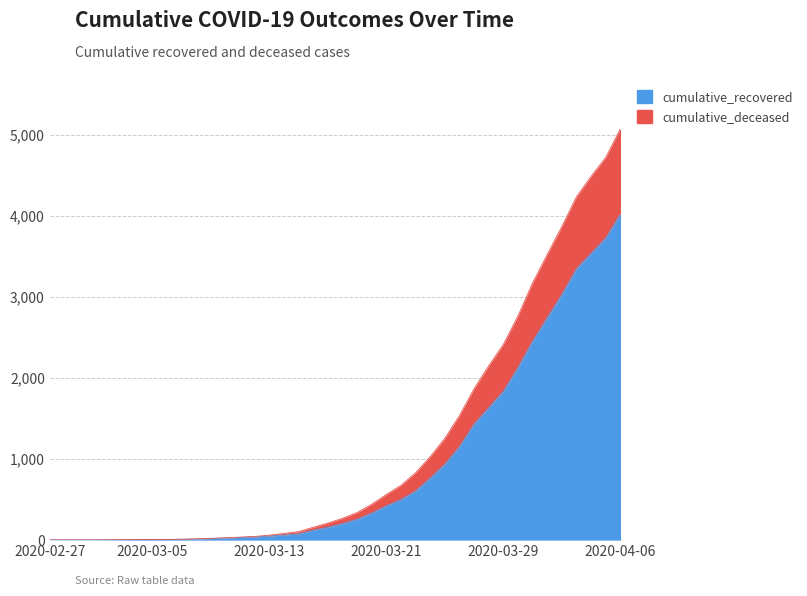

True or false: cumulative_recovered and cumulative_deceased intersect in this chart.

False